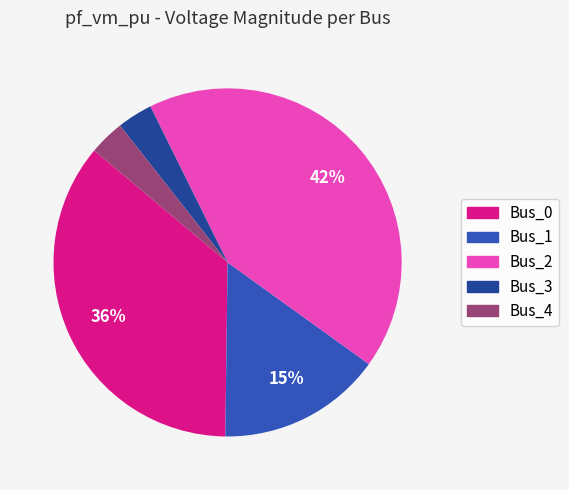

Which has a higher value, Bus_0 or Bus_3?

Bus_0